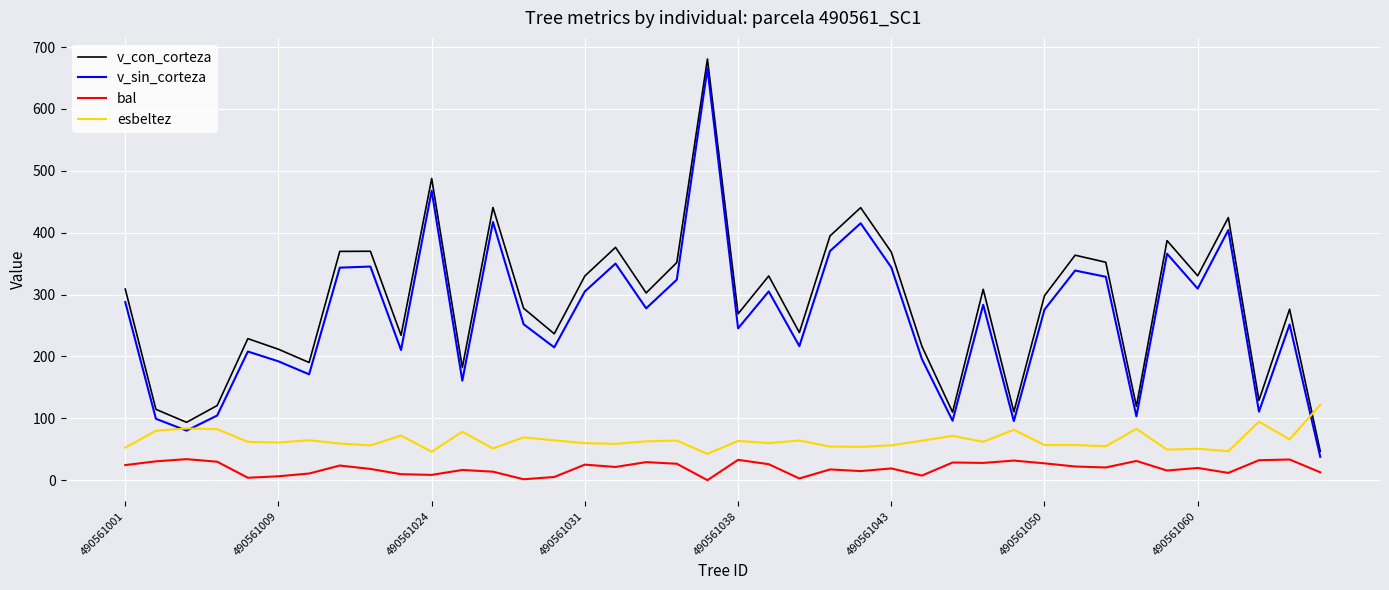

What is the greatest value displayed?

680.9